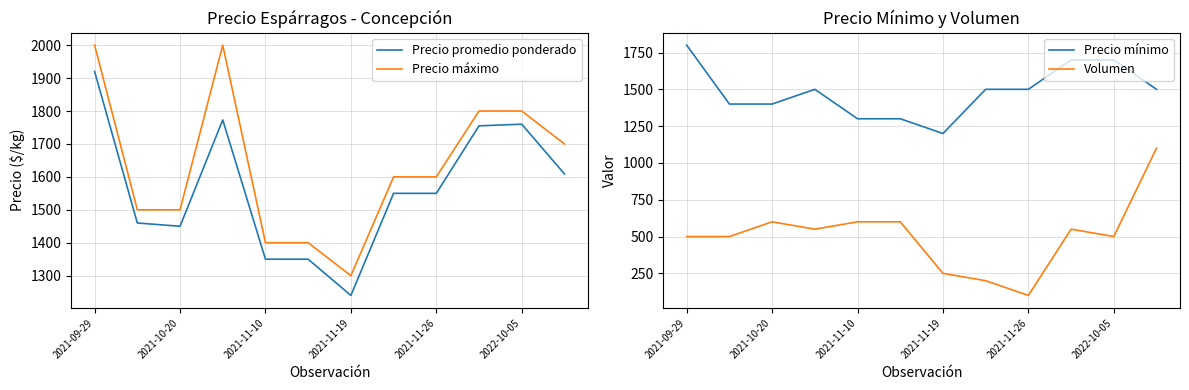

Which series has the largest range (max minus min)?

Volumen